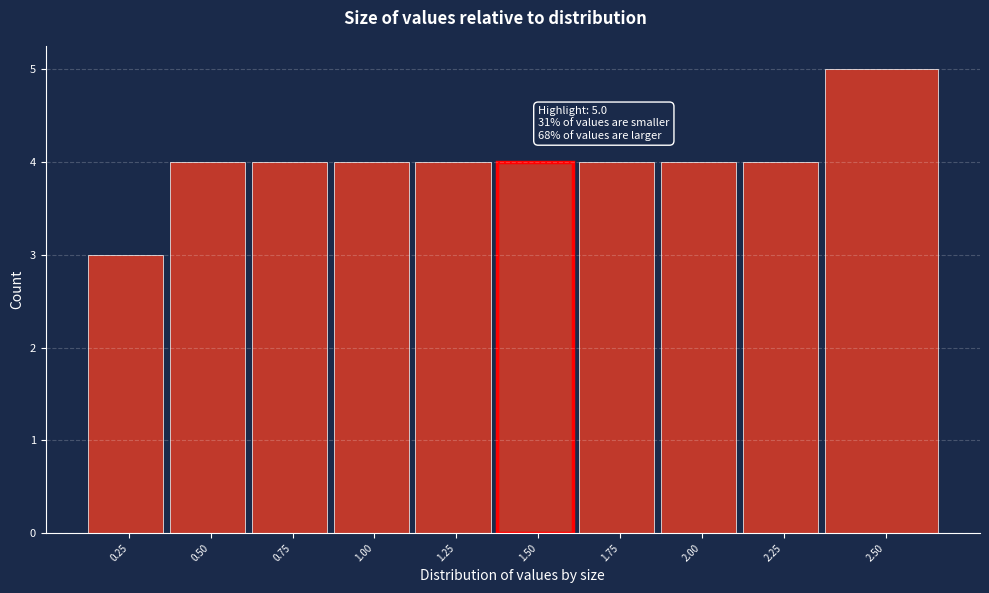

Reading left to right, extract all data points from this chart.

0.25=3	0.50=4	0.75=4	1.00=4	1.25=4	1.50=4	1.75=4	2.00=4	2.25=4	2.50=5